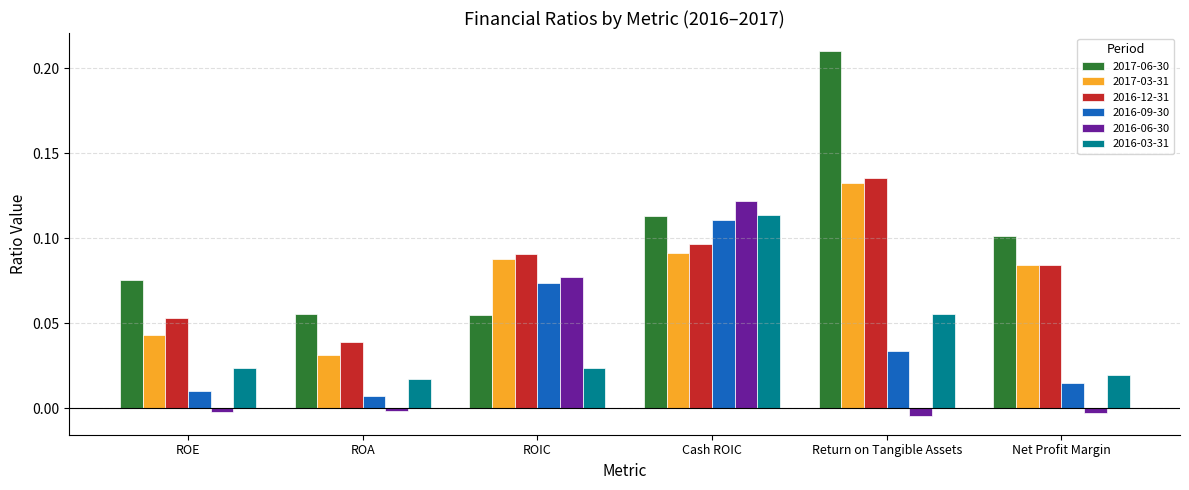

Is it true that 2016-09-30 equals 0.0 at ROA?

True